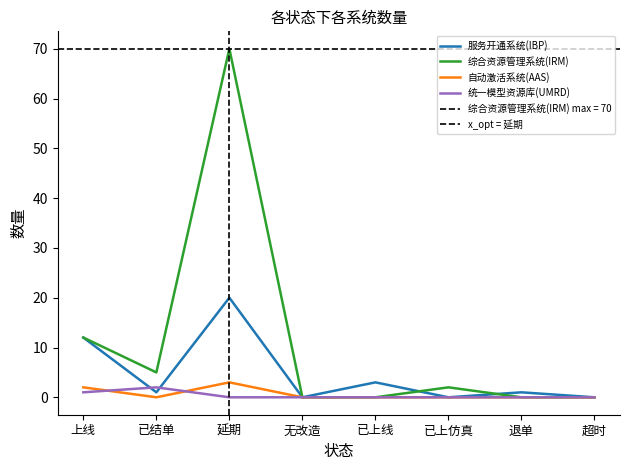

True or false: 自动激活系统(AAS) and 综合资源管理系统(IRM) intersect in this chart.

False